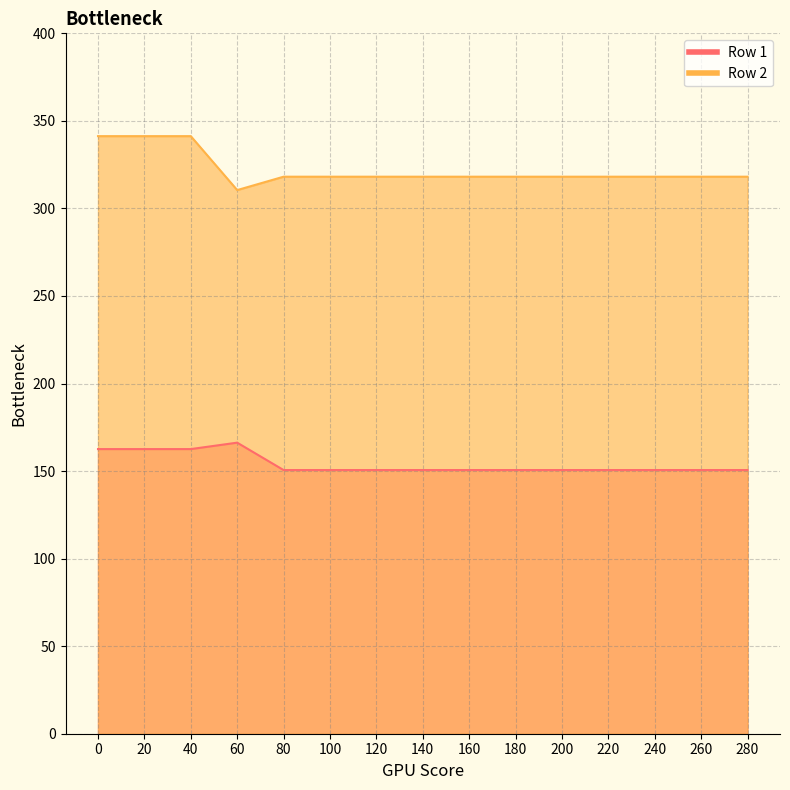

What is the total value across all series at 120?

468.7